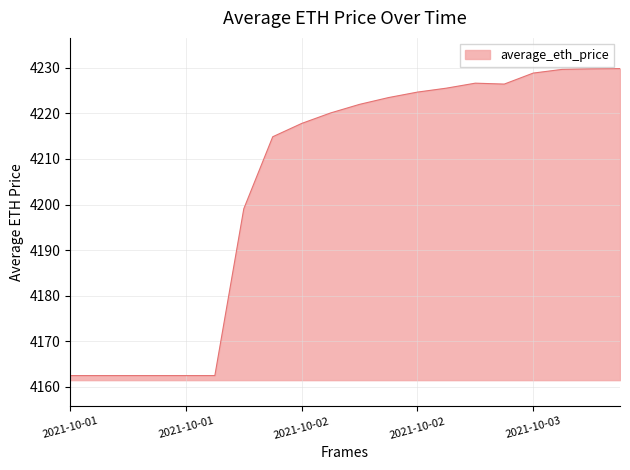

What is the maximum value shown in the chart?

4229.8